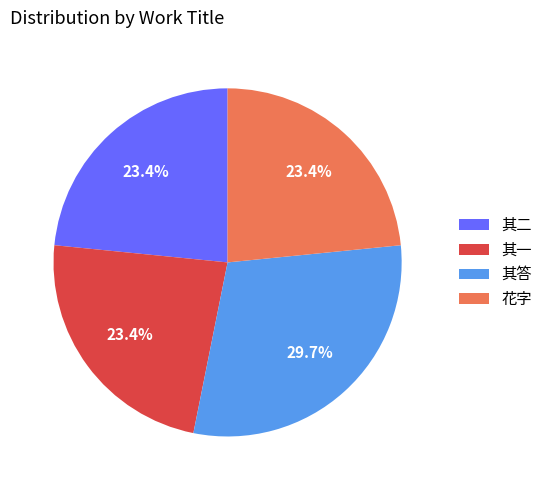

Count the number of slices in the pie.

4